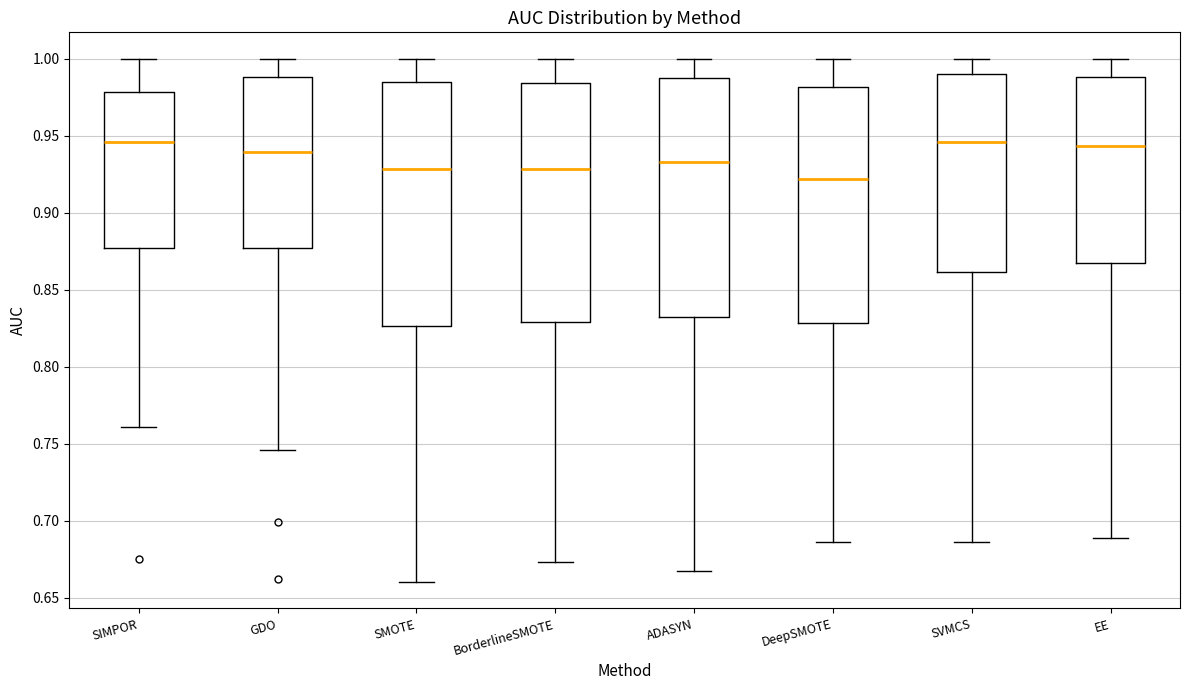

Reading left to right, transcribe this box plot: for each box, give where its median line is, the range the box spans, and where its two whiskers end, as read against the y-axis. The values are not printed on the chart, so give them approximately, as read against the axis.

SIMPOR: median 0.945, box 0.875 to 0.980, whiskers 0.760 to 1.000
GDO: median 0.940, box 0.875 to 0.990, whiskers 0.745 to 1.000
SMOTE: median 0.930, box 0.825 to 0.985, whiskers 0.660 to 1.000
BorderlineSMOTE: median 0.930, box 0.830 to 0.985, whiskers 0.675 to 1.000
ADASYN: median 0.935, box 0.835 to 0.985, whiskers 0.665 to 1.000
DeepSMOTE: median 0.920, box 0.830 to 0.980, whiskers 0.685 to 1.000
SVMCS: median 0.945, box 0.860 to 0.990, whiskers 0.685 to 1.000
EE: median 0.945, box 0.870 to 0.990, whiskers 0.690 to 1.000